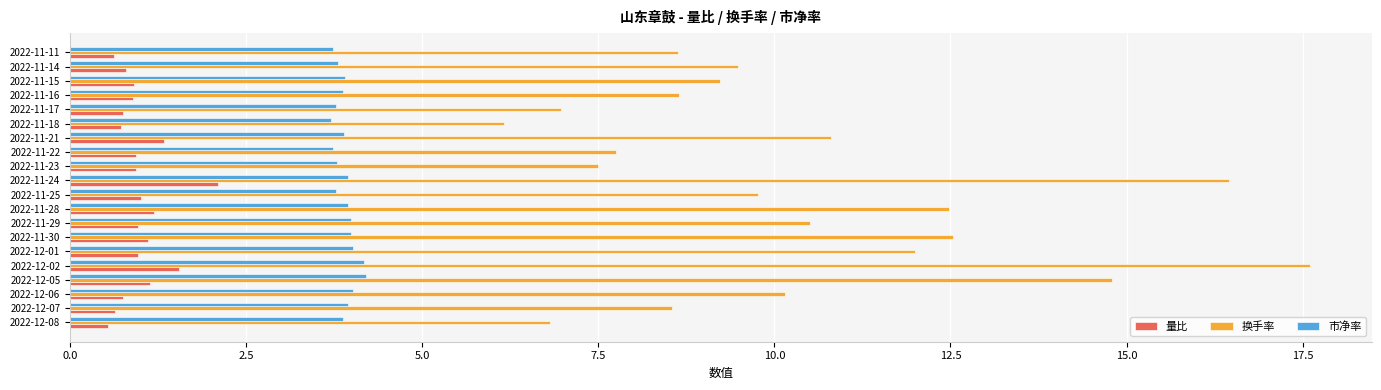

Rank the series at 2022-11-30 from lowest to highest value.

量比, 市净率, 换手率